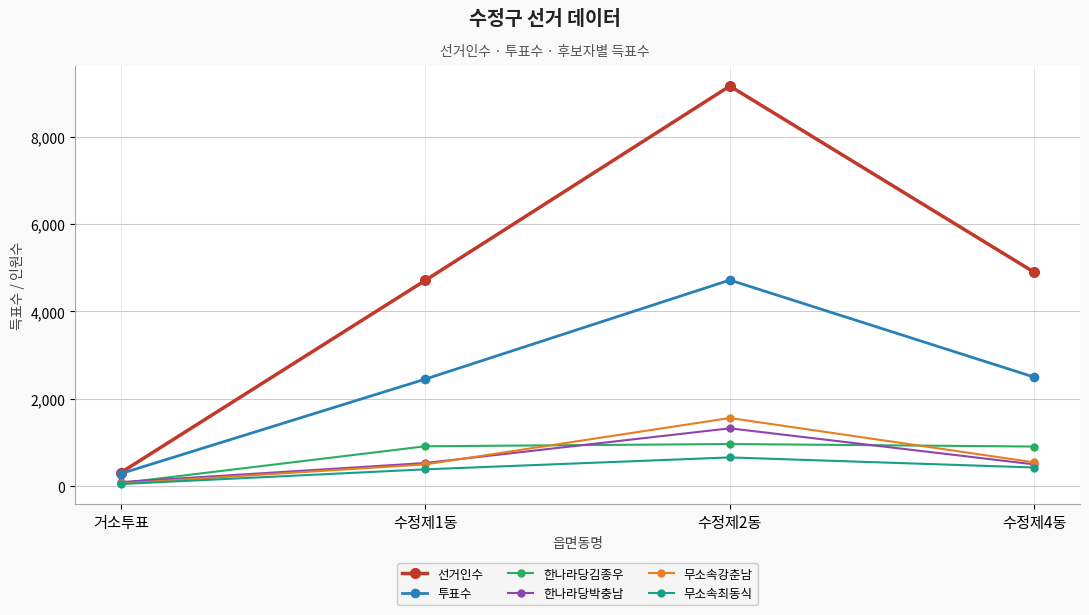

What is the label of the 1st point from the left?

거소투표